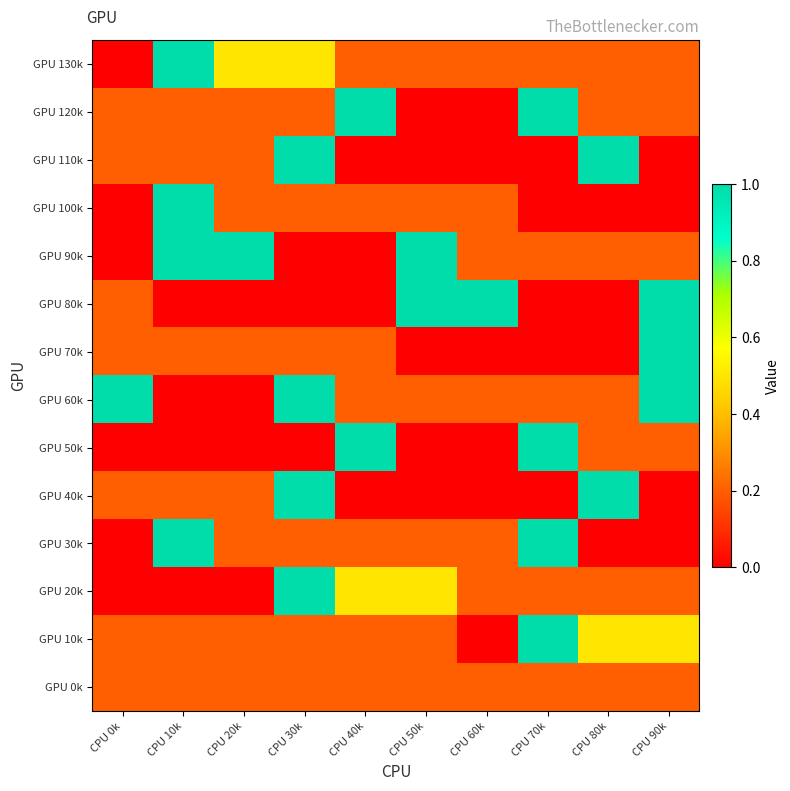

Reading left to right, list all the values displayed in this chart.

GPU 130k: CPU 0k=0.0	CPU 10k=1.0	CPU 20k=0.5	CPU 30k=0.5	CPU 40k=0.2	CPU 50k=0.2	CPU 60k=0.2	CPU 70k=0.2	CPU 80k=0.2	CPU 90k=0.2
GPU 120k: CPU 0k=0.2	CPU 10k=0.2	CPU 20k=0.2	CPU 30k=0.2	CPU 40k=1.0	CPU 50k=0.0	CPU 60k=0.0	CPU 70k=1.0	CPU 80k=0.2	CPU 90k=0.2
GPU 110k: CPU 0k=0.2	CPU 10k=0.2	CPU 20k=0.2	CPU 30k=1.0	CPU 40k=0.0	CPU 50k=0.0	CPU 60k=0.0	CPU 70k=0.0	CPU 80k=1.0	CPU 90k=0.0
GPU 100k: CPU 0k=0.0	CPU 10k=1.0	CPU 20k=0.2	CPU 30k=0.2	CPU 40k=0.2	CPU 50k=0.2	CPU 60k=0.2	CPU 70k=0.0	CPU 80k=0.0	CPU 90k=0.0
GPU 90k: CPU 0k=0.0	CPU 10k=1.0	CPU 20k=1.0	CPU 30k=0.0	CPU 40k=0.0	CPU 50k=1.0	CPU 60k=0.2	CPU 70k=0.2	CPU 80k=0.2	CPU 90k=0.2
GPU 80k: CPU 0k=0.2	CPU 10k=0.0	CPU 20k=0.0	CPU 30k=0.0	CPU 40k=0.0	CPU 50k=1.0	CPU 60k=1.0	CPU 70k=0.0	CPU 80k=0.0	CPU 90k=1.0
GPU 70k: CPU 0k=0.2	CPU 10k=0.2	CPU 20k=0.2	CPU 30k=0.2	CPU 40k=0.2	CPU 50k=0.0	CPU 60k=0.0	CPU 70k=0.0	CPU 80k=0.0	CPU 90k=1.0
GPU 60k: CPU 0k=1.0	CPU 10k=0.0	CPU 20k=0.0	CPU 30k=1.0	CPU 40k=0.2	CPU 50k=0.2	CPU 60k=0.2	CPU 70k=0.2	CPU 80k=0.2	CPU 90k=1.0
GPU 50k: CPU 0k=0.0	CPU 10k=0.0	CPU 20k=0.0	CPU 30k=0.0	CPU 40k=1.0	CPU 50k=0.0	CPU 60k=0.0	CPU 70k=1.0	CPU 80k=0.2	CPU 90k=0.2
GPU 40k: CPU 0k=0.2	CPU 10k=0.2	CPU 20k=0.2	CPU 30k=1.0	CPU 40k=0.0	CPU 50k=0.0	CPU 60k=0.0	CPU 70k=0.0	CPU 80k=1.0	CPU 90k=0.0
GPU 30k: CPU 0k=0.0	CPU 10k=1.0	CPU 20k=0.2	CPU 30k=0.2	CPU 40k=0.2	CPU 50k=0.2	CPU 60k=0.2	CPU 70k=1.0	CPU 80k=0.0	CPU 90k=0.0
GPU 20k: CPU 0k=0.0	CPU 10k=0.0	CPU 20k=0.0	CPU 30k=1.0	CPU 40k=0.5	CPU 50k=0.5	CPU 60k=0.2	CPU 70k=0.2	CPU 80k=0.2	CPU 90k=0.2
GPU 10k: CPU 0k=0.2	CPU 10k=0.2	CPU 20k=0.2	CPU 30k=0.2	CPU 40k=0.2	CPU 50k=0.2	CPU 60k=0.0	CPU 70k=1.0	CPU 80k=0.5	CPU 90k=0.5
GPU 0k: CPU 0k=0.2	CPU 10k=0.2	CPU 20k=0.2	CPU 30k=0.2	CPU 40k=0.2	CPU 50k=0.2	CPU 60k=0.2	CPU 70k=0.2	CPU 80k=0.2	CPU 90k=0.2